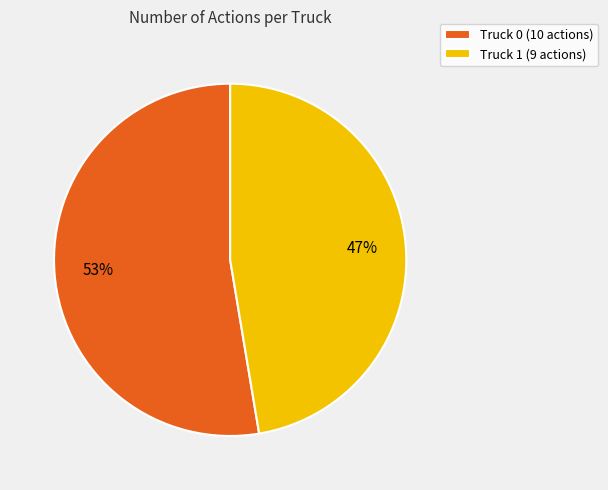

True or false: Truck 0 accounts for 58% of the total.

False